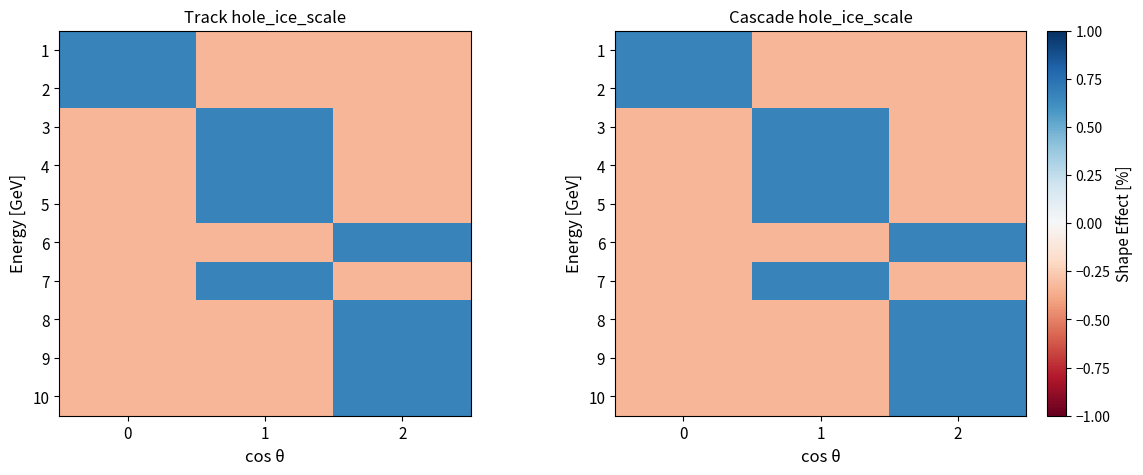

At which category is the sum across all series the highest?

1